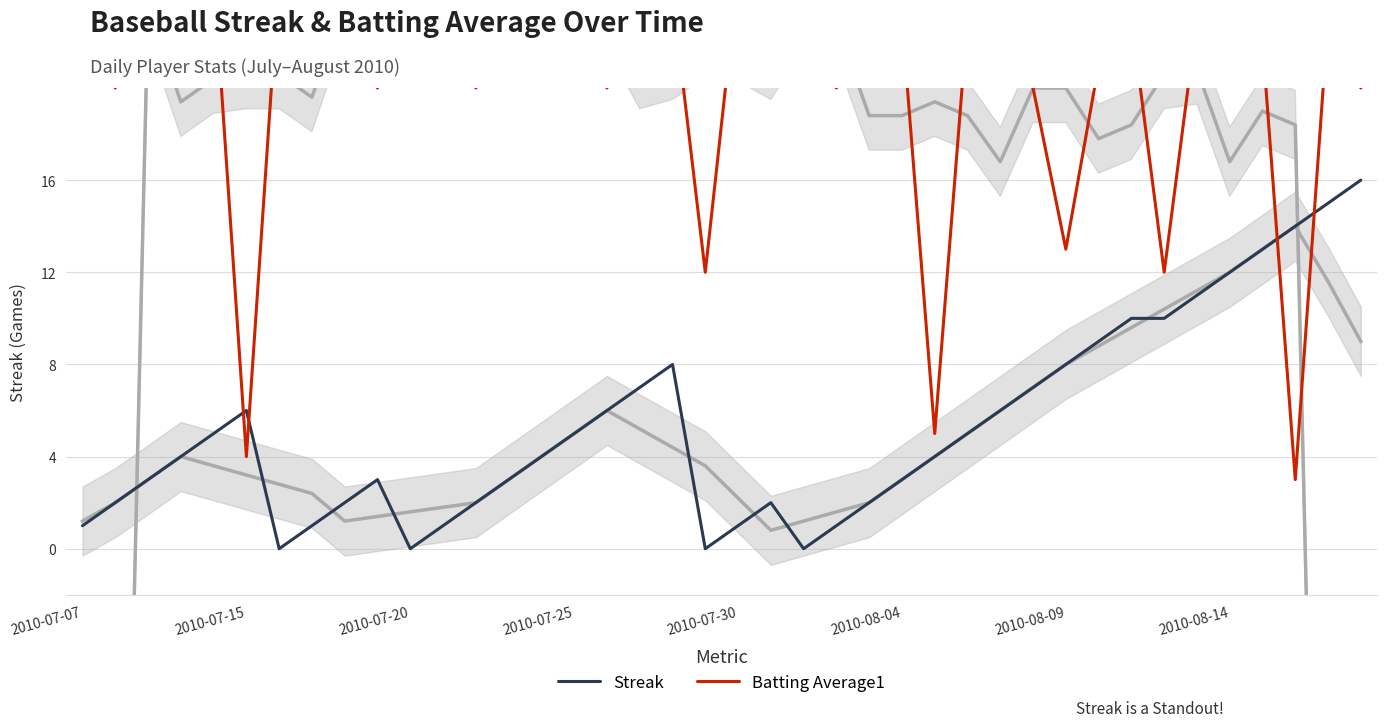

How many lines are shown in the chart?

2